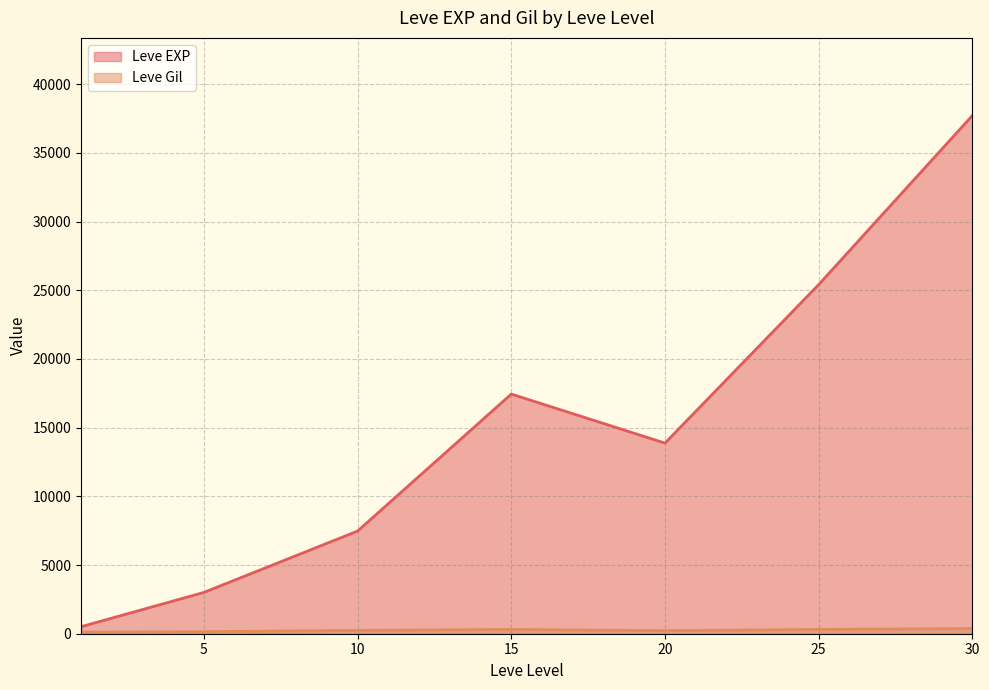

What value does the Leve EXP series have at 15?

17445.0